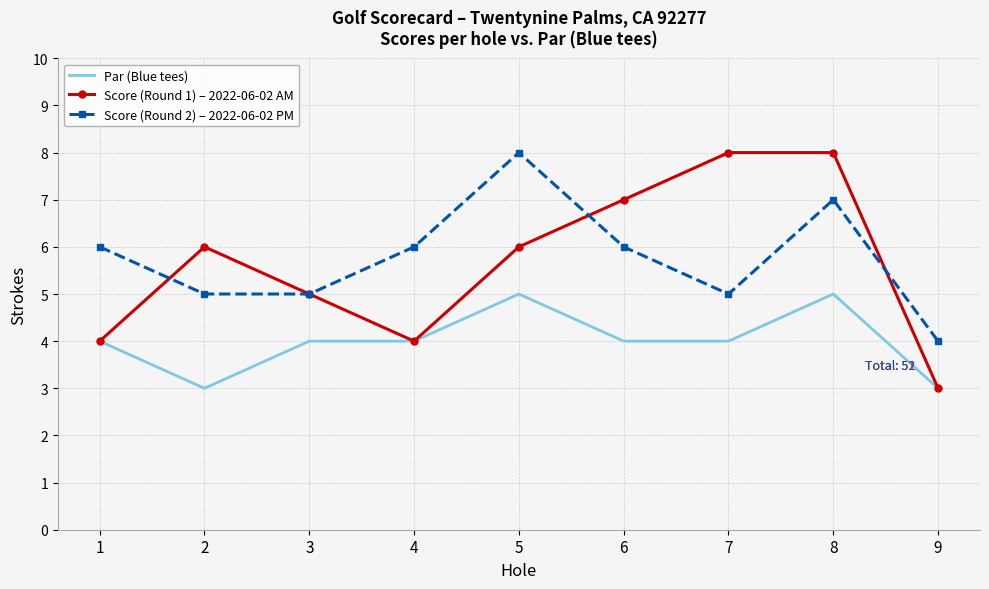

True or false: Par (Blue tees) and Score (Round 2) – 2022-06-02 PM intersect in this chart.

False